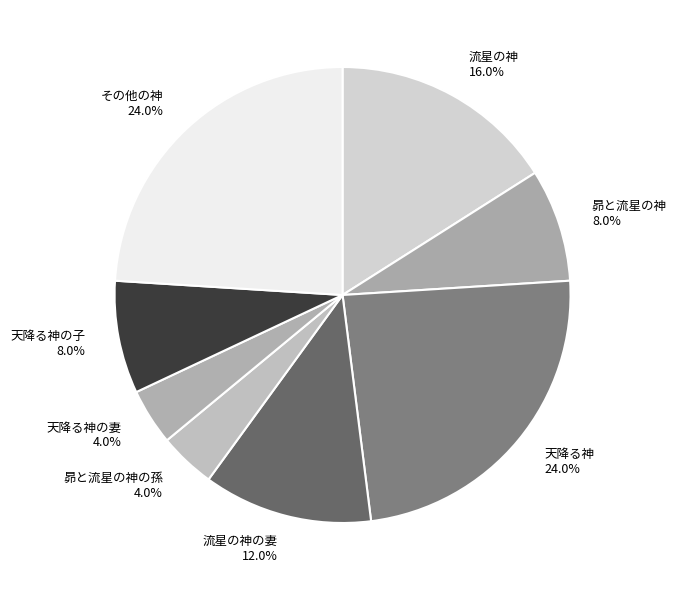

To the nearest percent, what portion does 流星の神の妻 represent?

12%